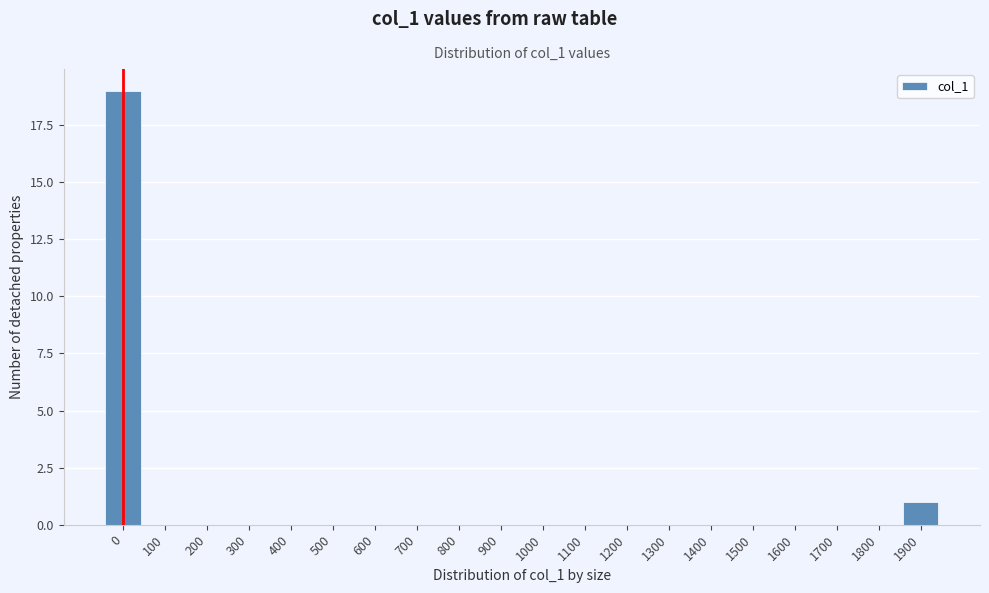

Reading left to right, transcribe all the data shown in this chart.

0=19	100=0	200=0	300=0	400=0	500=0	600=0	700=0	800=0	900=0	1000=0	1100=0	1200=0	1300=0	1400=0	1500=0	1600=0	1700=0	1800=0	1900=1